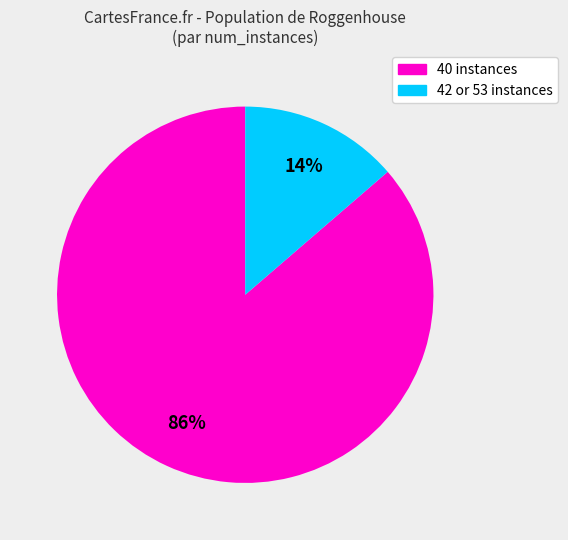

Is there a majority slice in this chart?

Yes